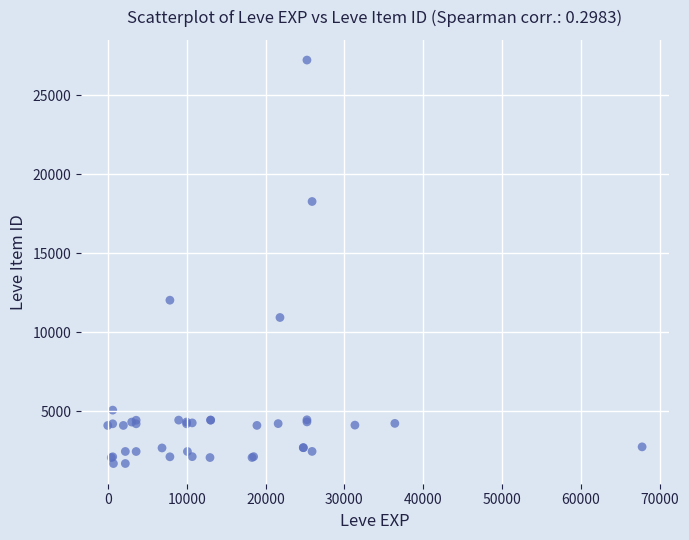

What Y value in the scatter plot is closest to 14448?

12018